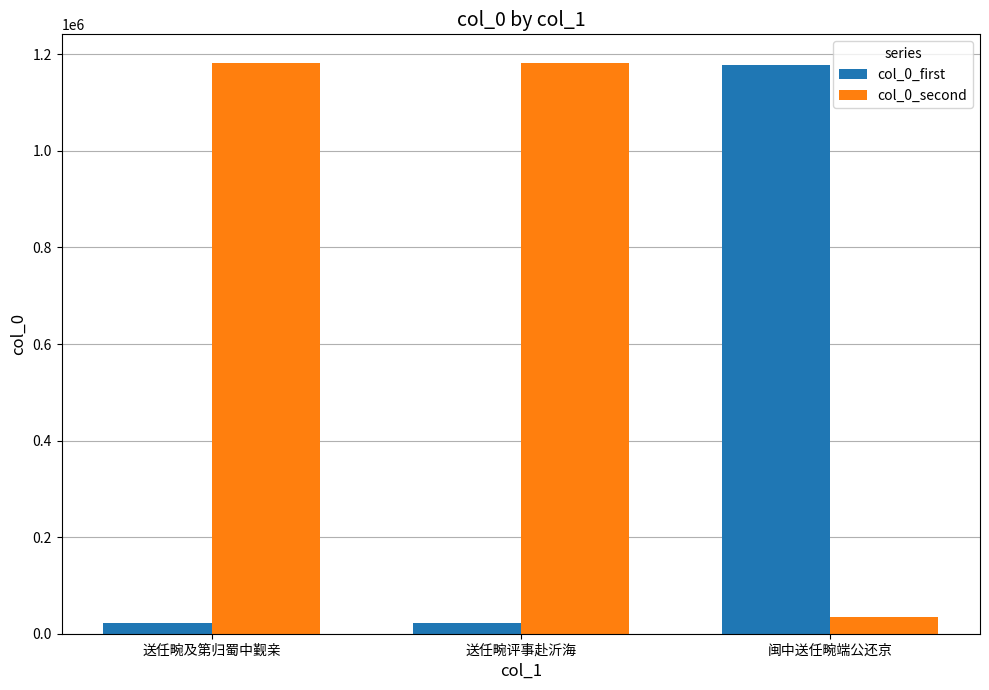

What is the label of the 2nd bar from the left?

送任畹评事赴沂海